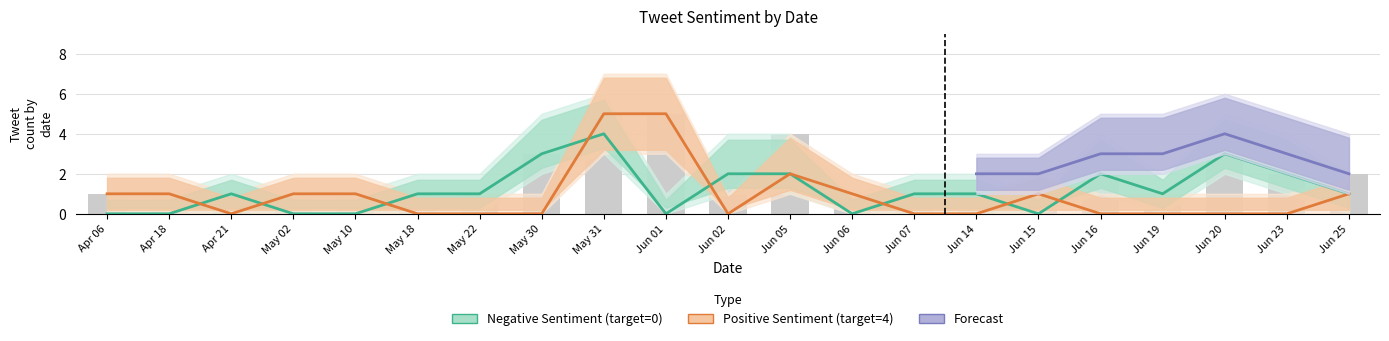

What is the difference between the maximum and minimum values in the Negative Sentiment (target=0) series?

4